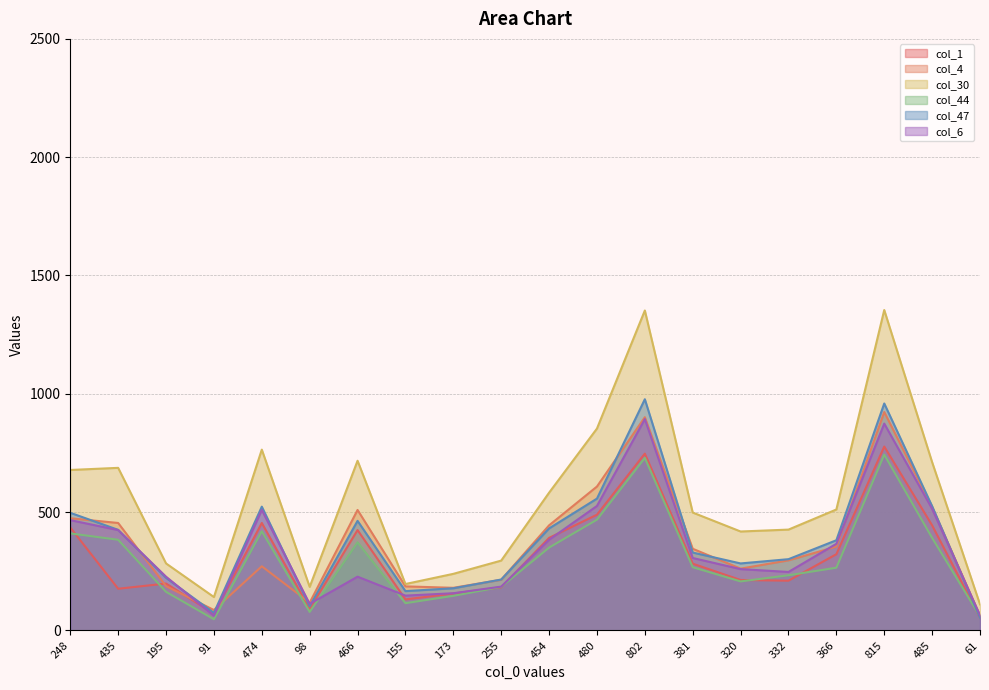

What is the smallest value displayed?

47